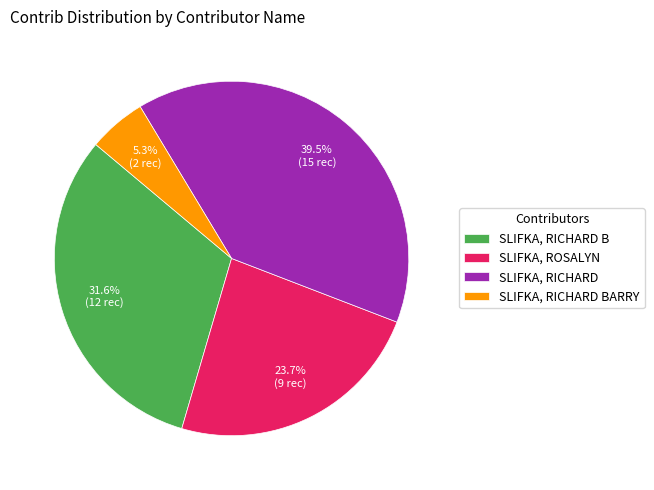

How much of the chart is everything except SLIFKA, RICHARD B?

68.4%